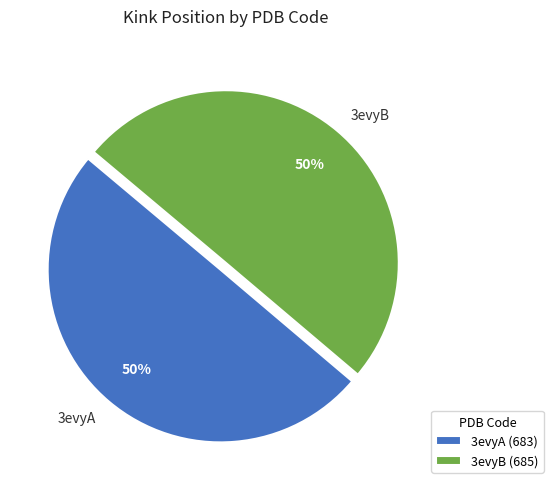

True or false: 3evyB accounts for 50% of the total.

True